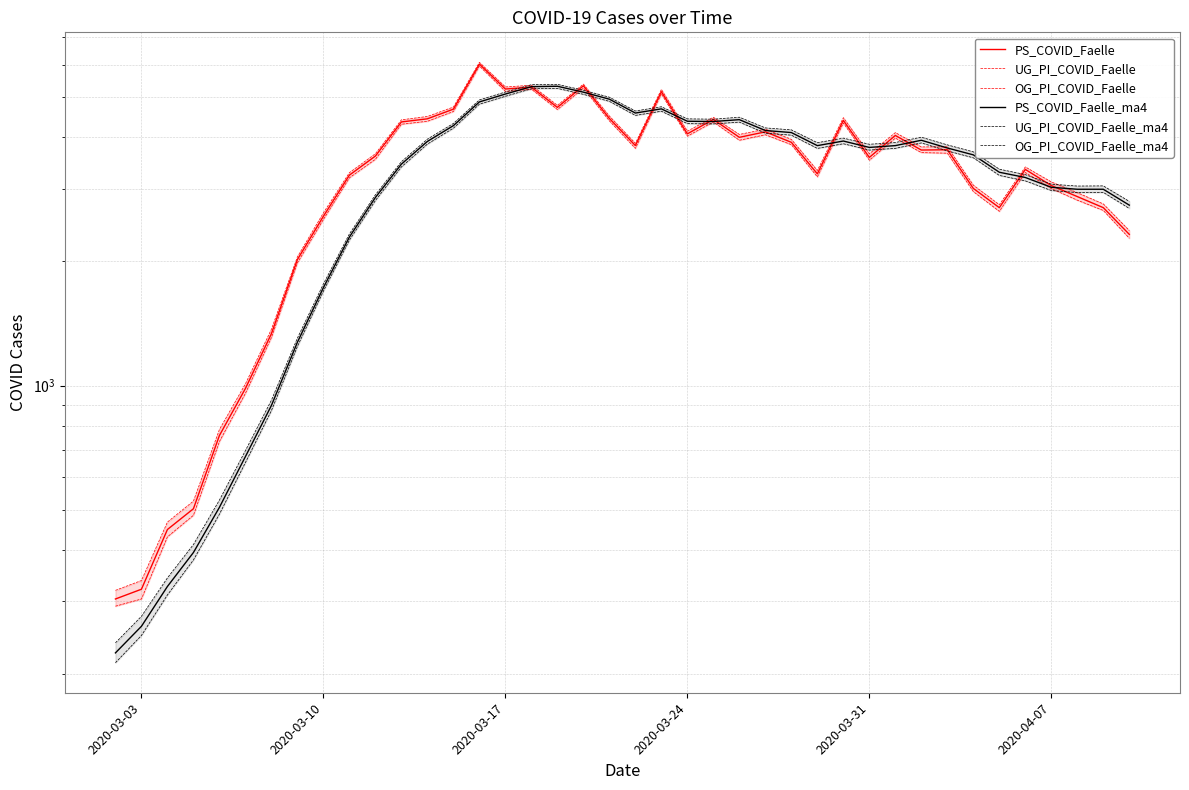

What is the highest value of the PS_COVID_Faelle_ma4 series?

5316